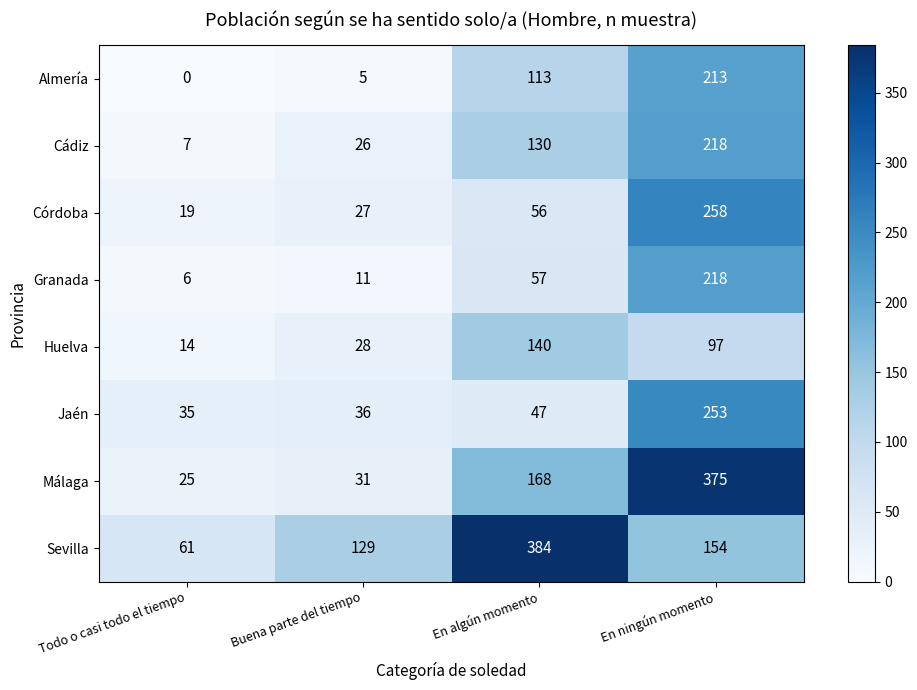

What value does the Córdoba series have at Buena parte del tiempo, to the nearest 10?

30